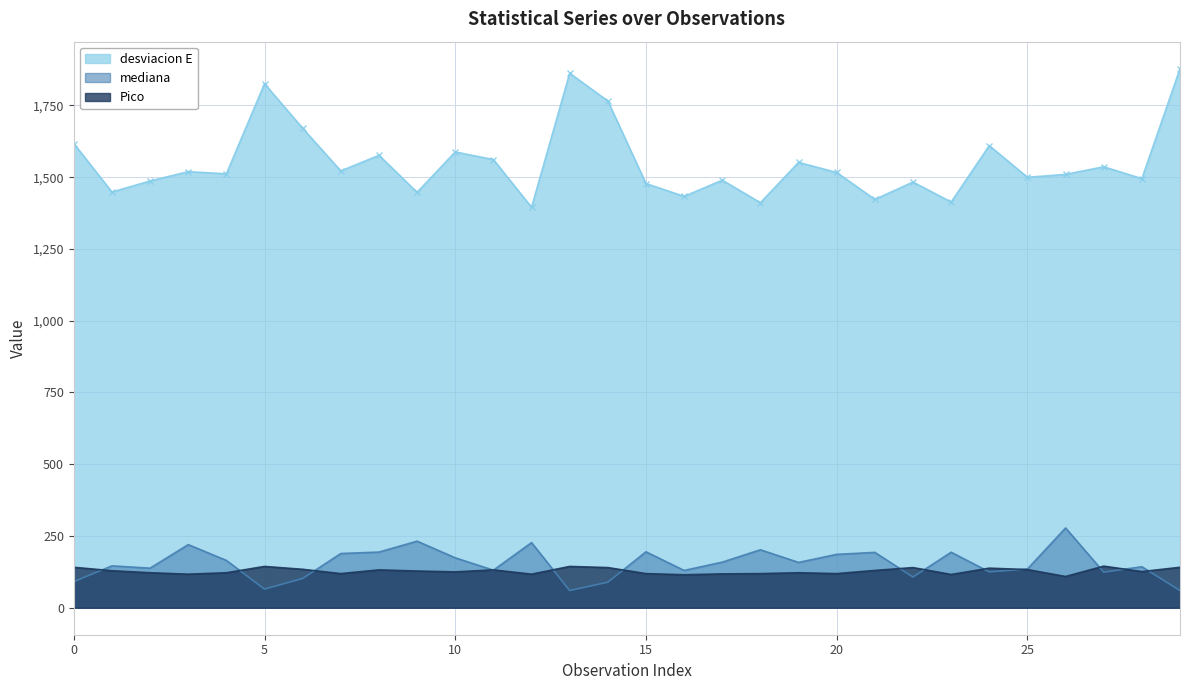

Is the value of desviacion E at 3 greater than the value of mediana at 19?

Yes